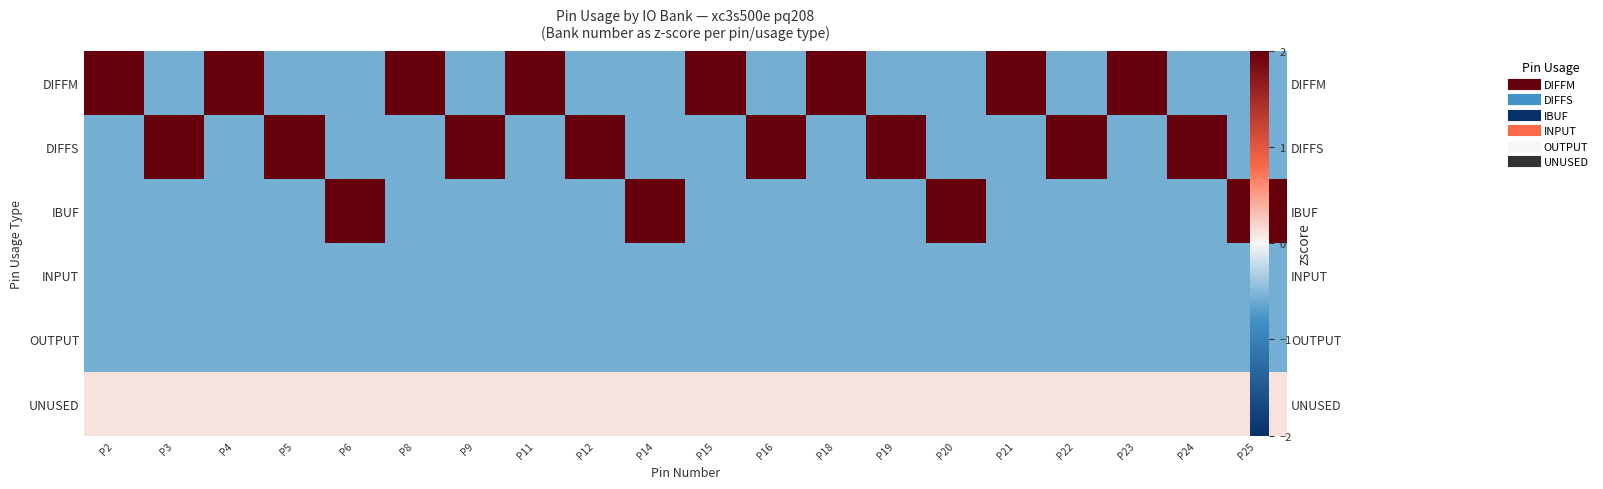

True or false: DIFFM has a value of 2.2 at P23.

True